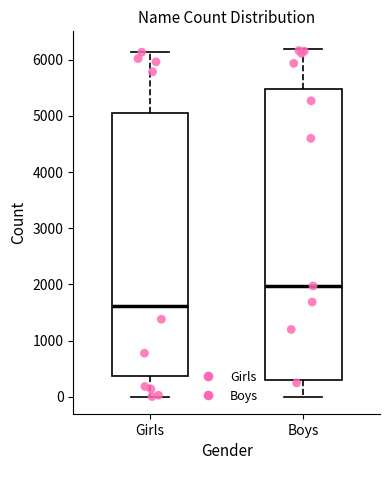

Which box is the tallest, from its lower edge to its upper edge?

Boys